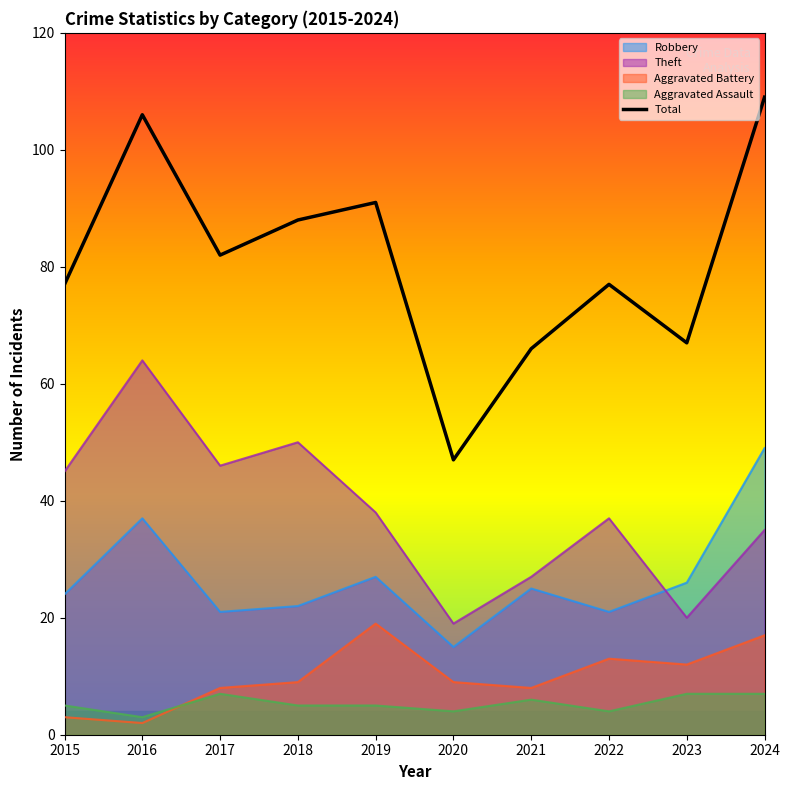

How many distinct data groups are displayed?

5